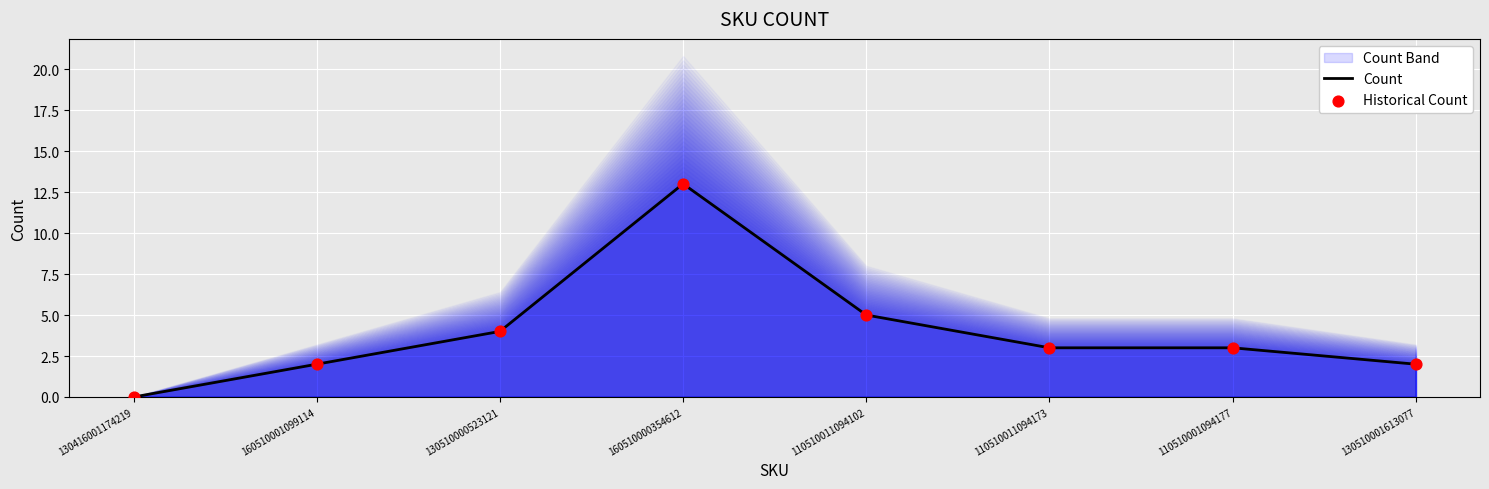

Is the value of Historical Count at 160510000354612 greater than the value of Count at 160510001099114?

Yes